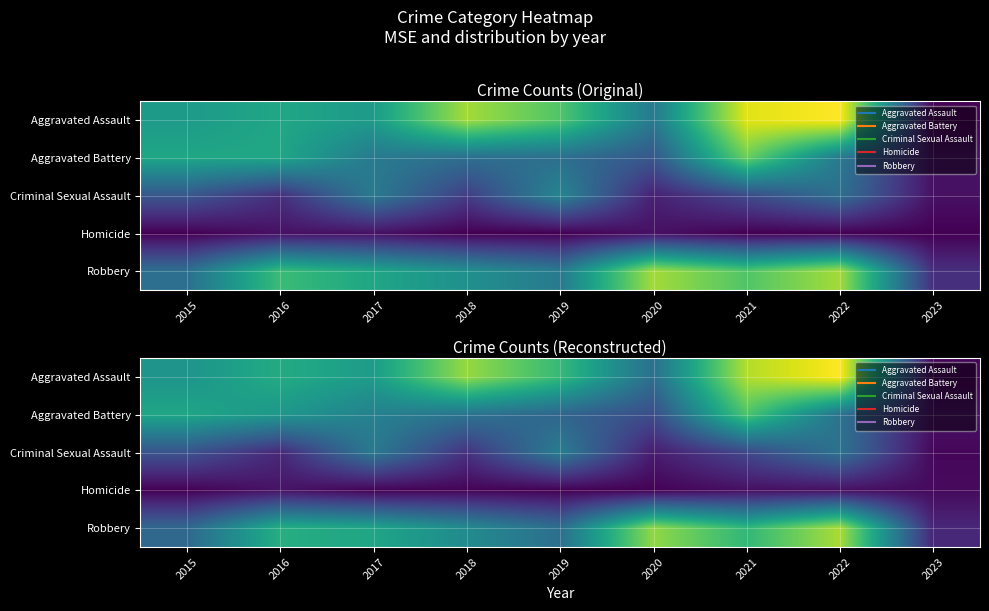

Which series has the largest range (max minus min)?

Aggravated Assault